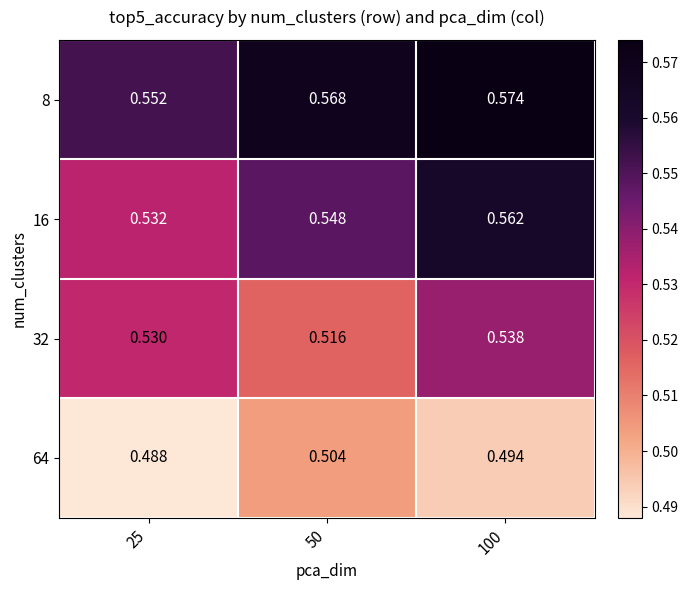

Which has a higher value, 25 or 50?

50